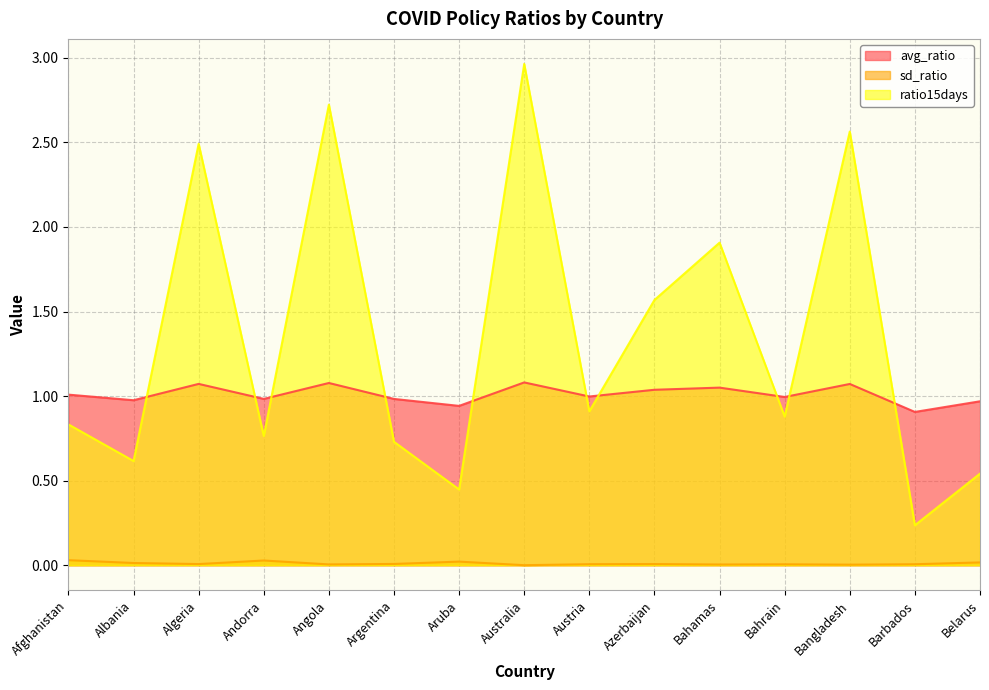

In ratio15days, how many points are higher than both neighbors (excluding endpoints)?

5